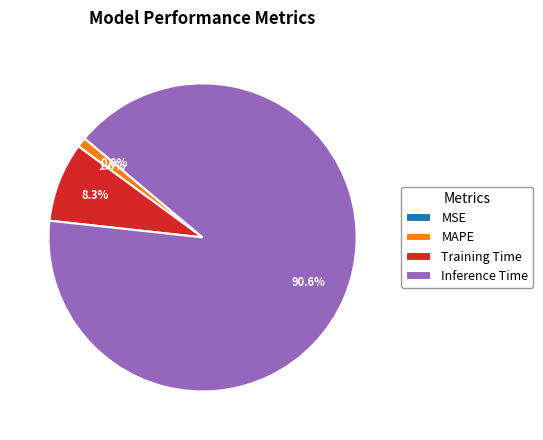

What is the change in value from MSE to Inference Time?

+0.9